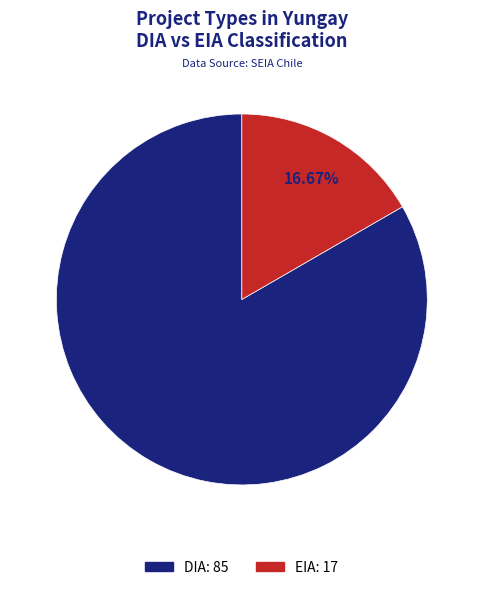

How many segments does this pie chart have?

2